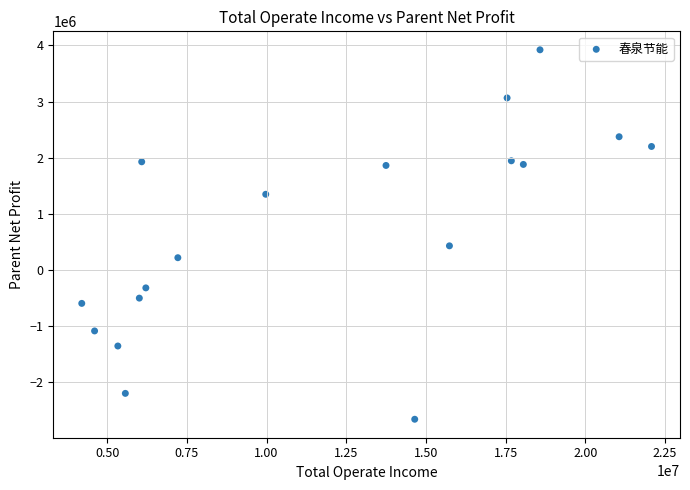

What Y value in the scatter plot is closest to 629195?

427669.7